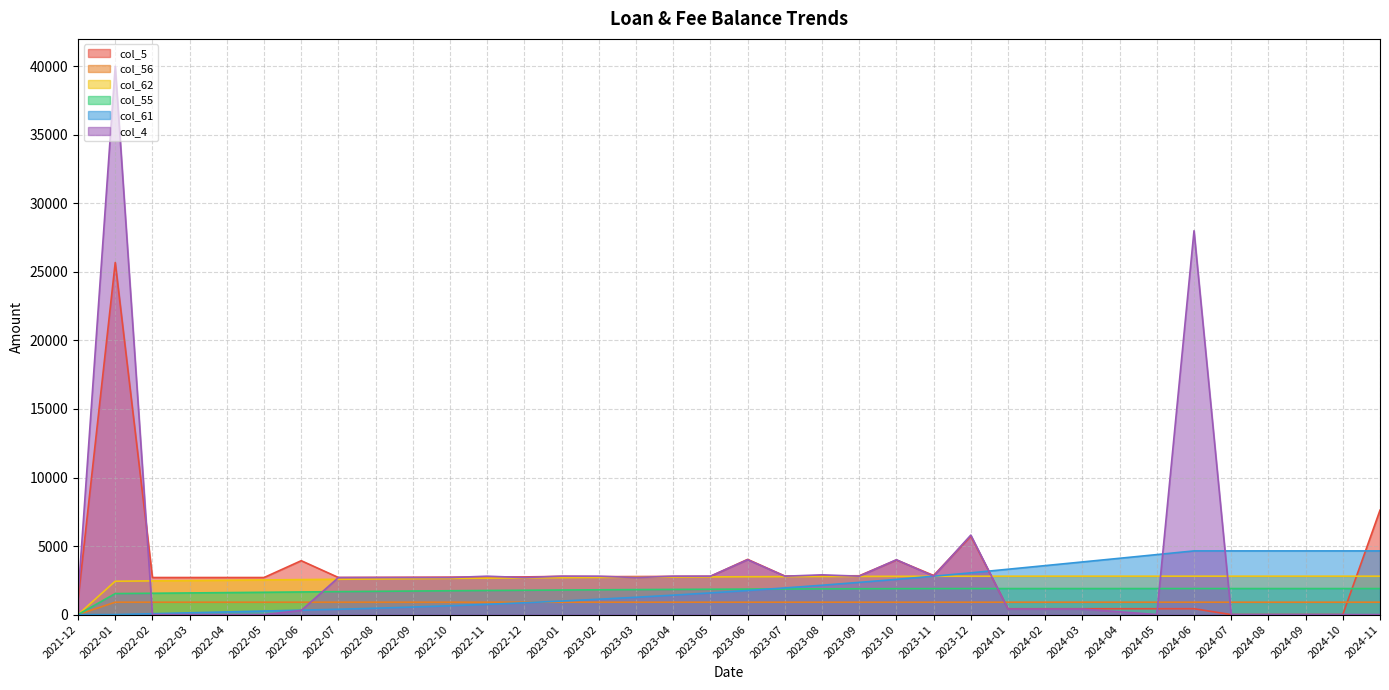

The col_4 series shows 4195.1 at 2023-02. True or false?

False